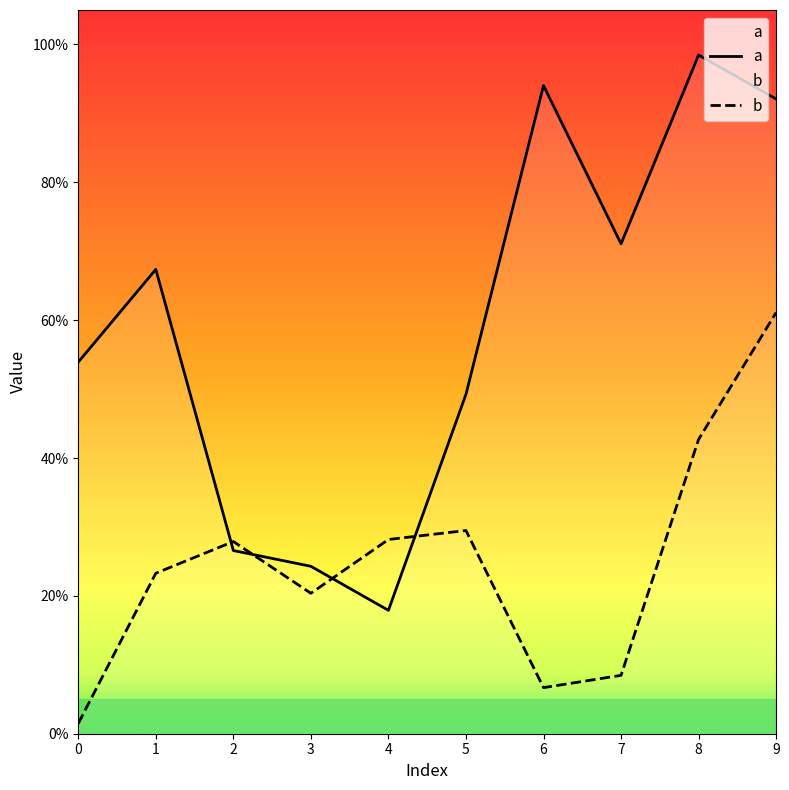

How many lines are shown in the chart?

2